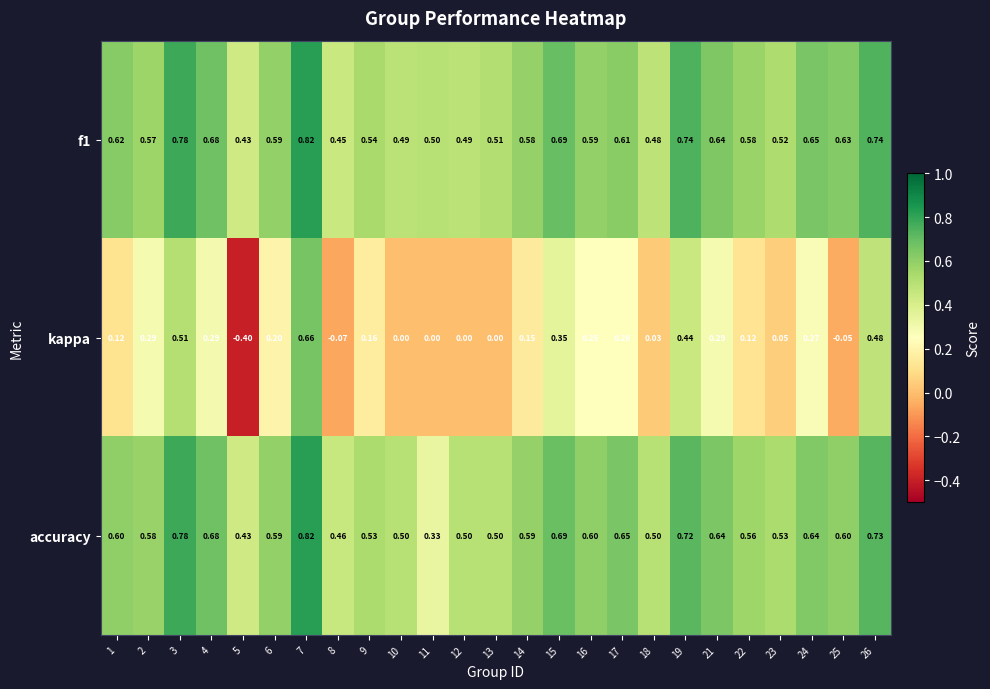

Is the value of accuracy at 22 greater than the value of f1 at 3?

No